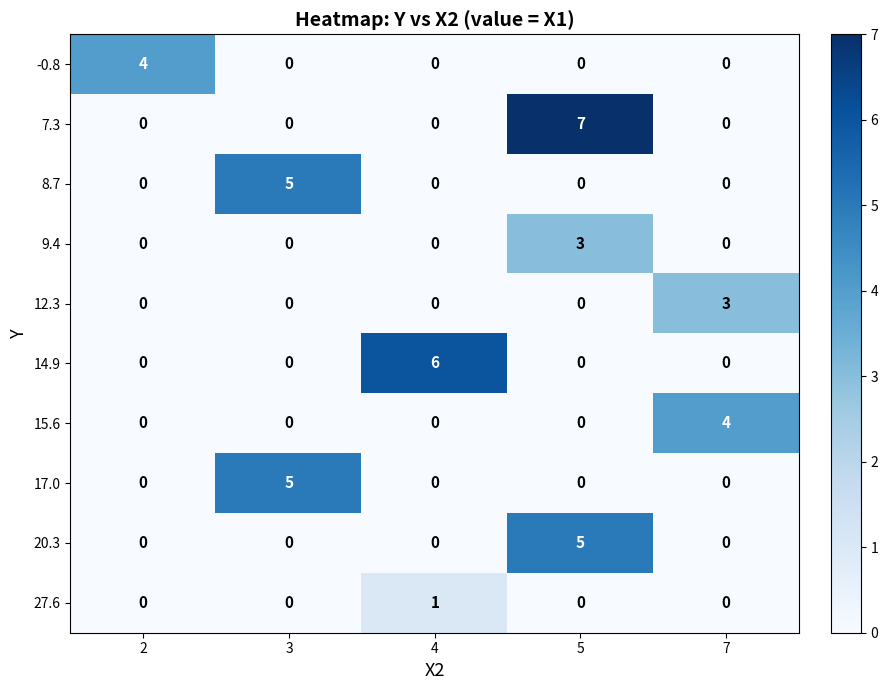

At which category is the sum across all series the highest?

5